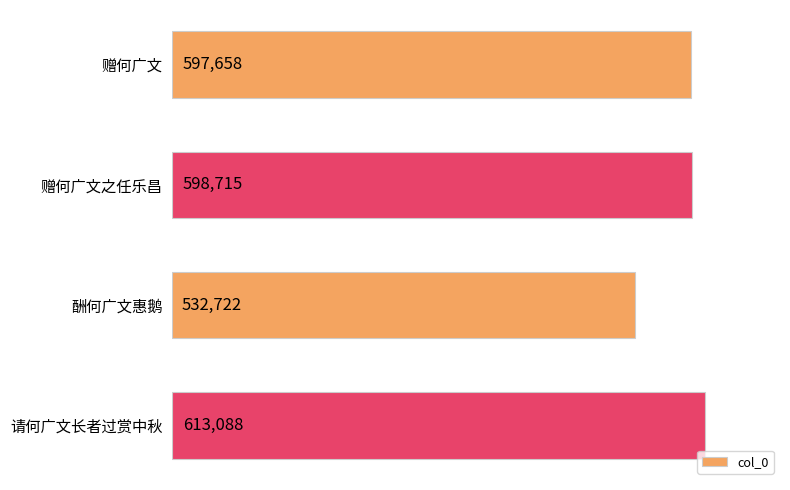

What is the difference between the second highest and second lowest values?

1057